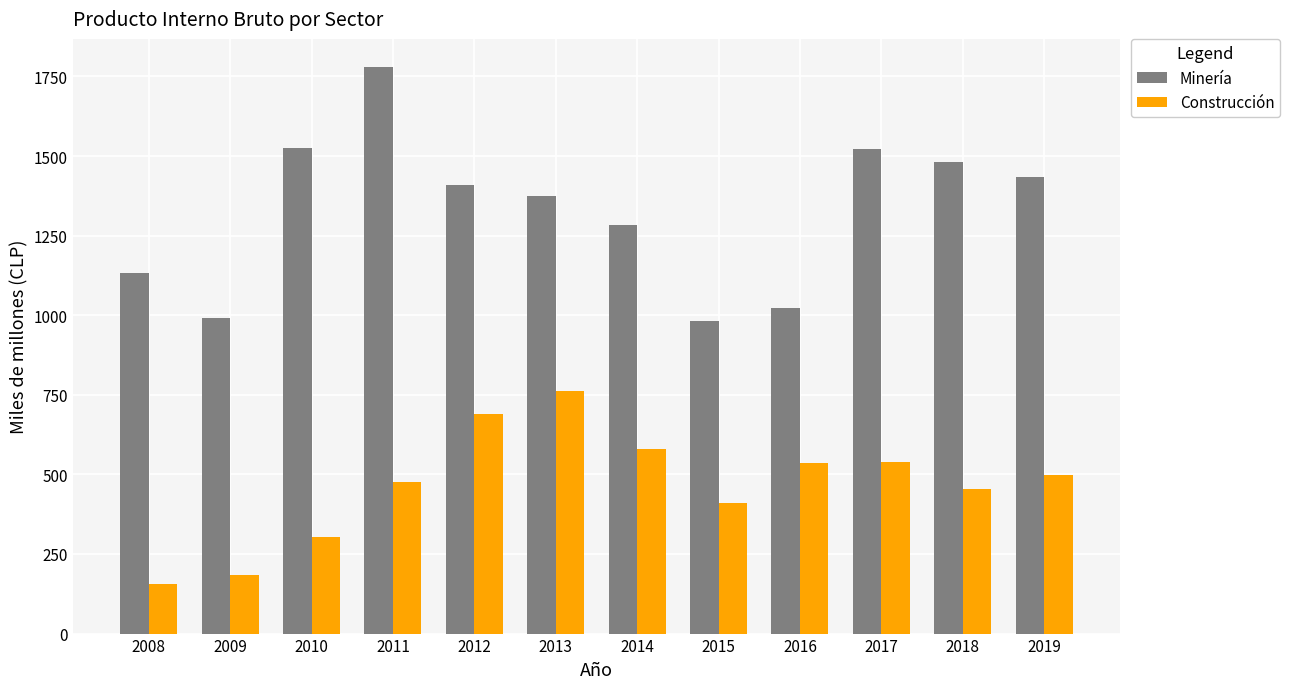

List the series in order of their peak value, lowest first.

Construcción, Minería